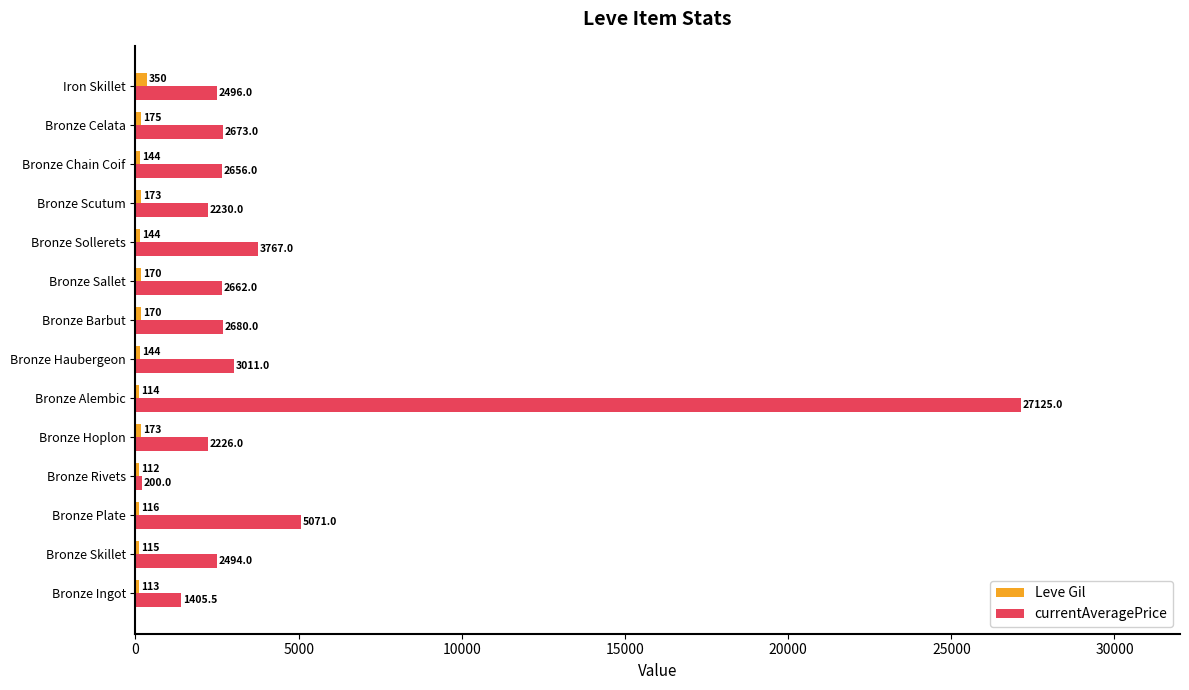

What is the difference between the maximum and second lowest values in the Leve Gil series?

237.0